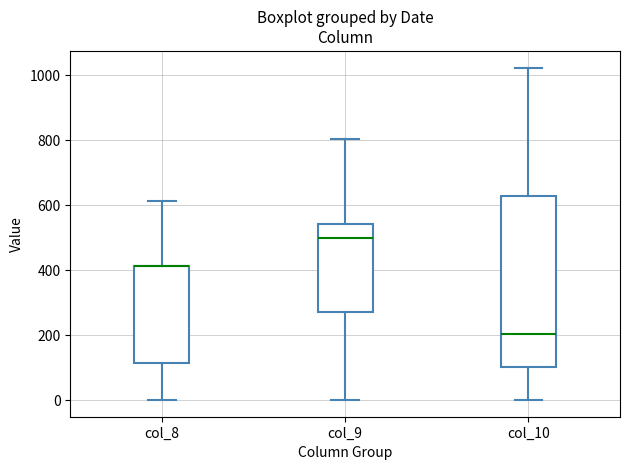

Reading left to right, read every box against the y-axis: the position of its median line, the range the box covers, and the ends of its whiskers. The values are not printed on the chart, so give them approximately, as read against the axis.

col_8: median 420 (drawn on the box's upper edge), box 120 to 420, whiskers 0 to 620
col_9: median 500, box 280 to 540, whiskers 0 to 800
col_10: median 200, box 100 to 620, whiskers 0 to 1020